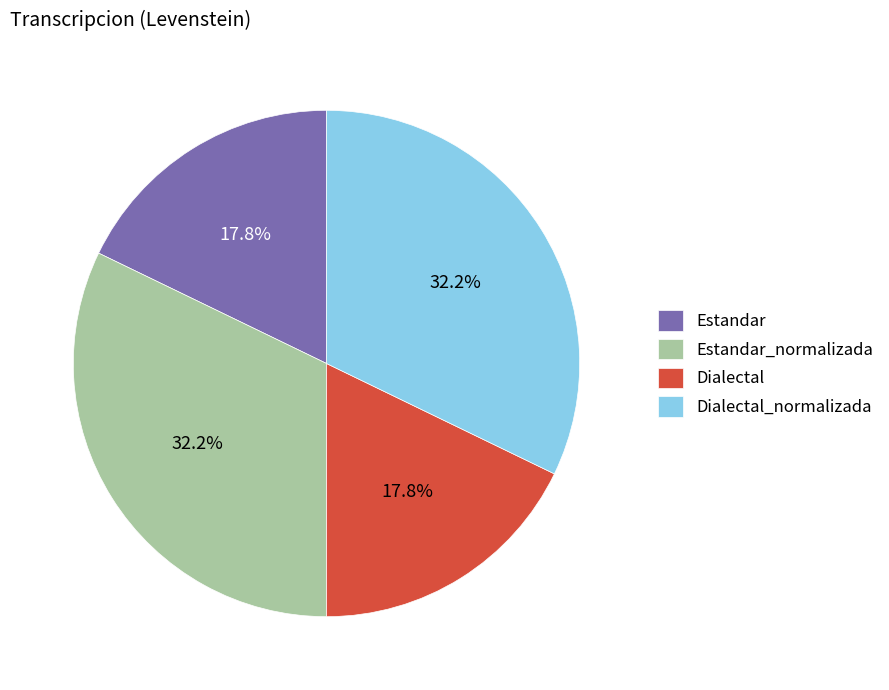

How many segments does this pie chart have?

4